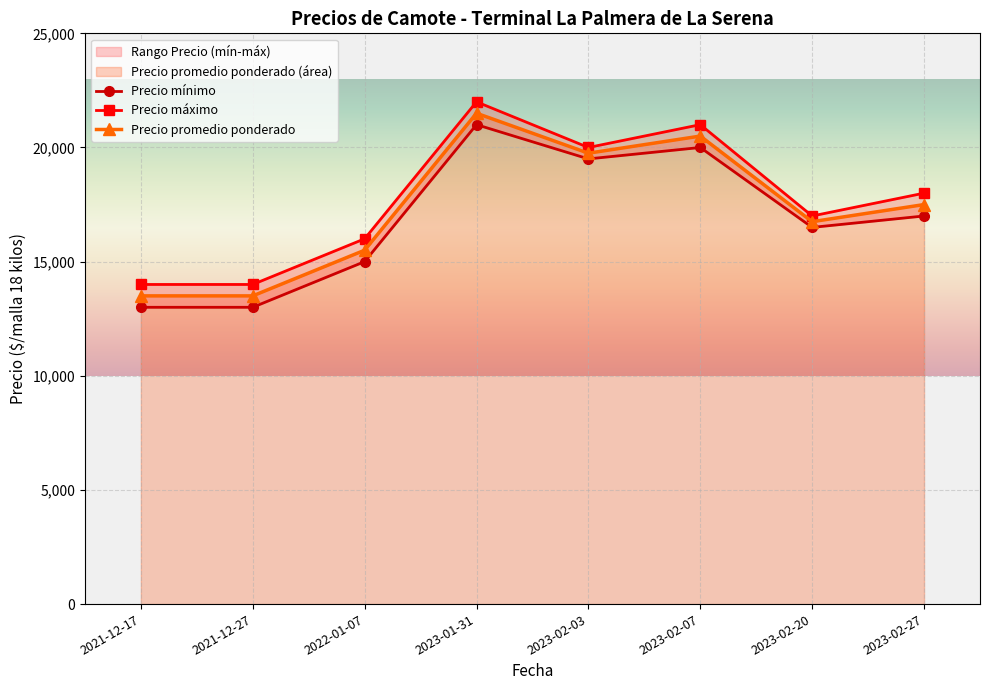

True or false: Precio promedio ponderado and Precio máximo cross at least once.

False